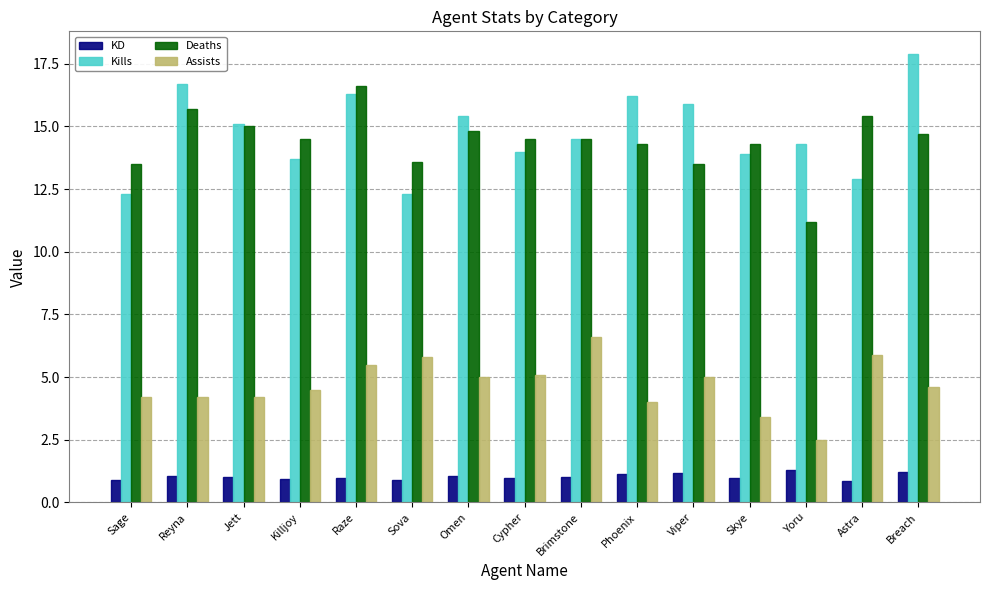

At how many categories does at least one series exceed 8?

15